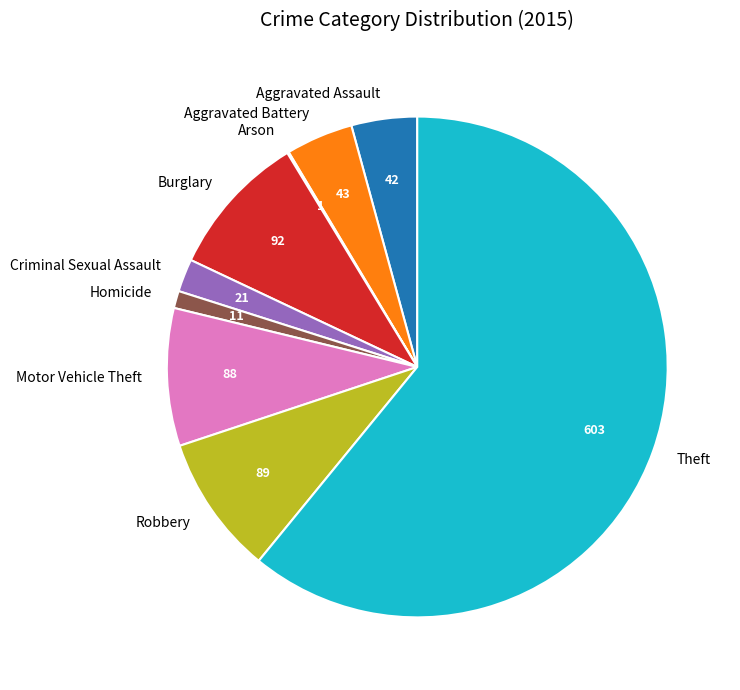

The Aggravated Assault slice represents 4% of the pie. True or false?

True